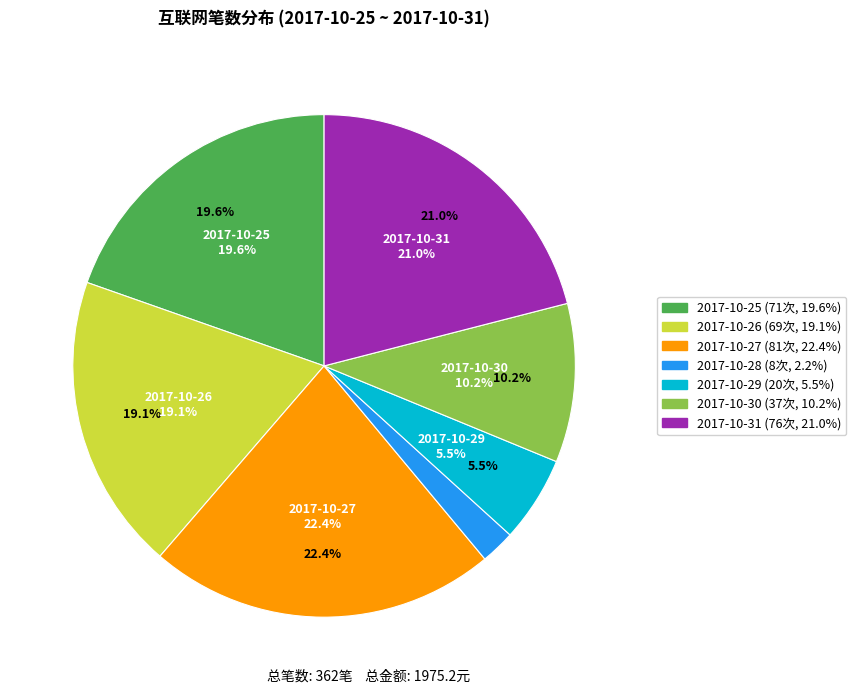

To the nearest percent, what is the difference between the largest and smallest slice percentages?

20%